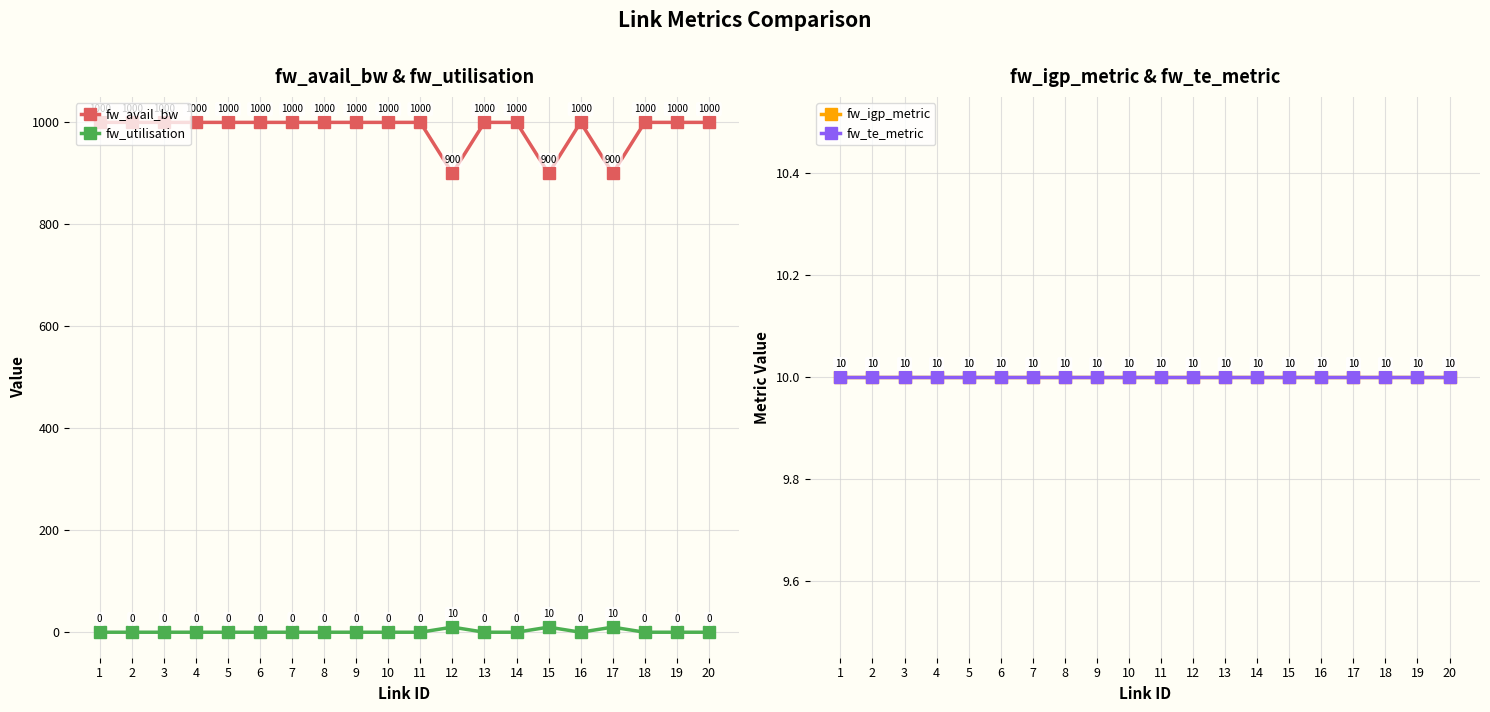

The value of fw_igp_metric at 16 is 5. True or false?

False